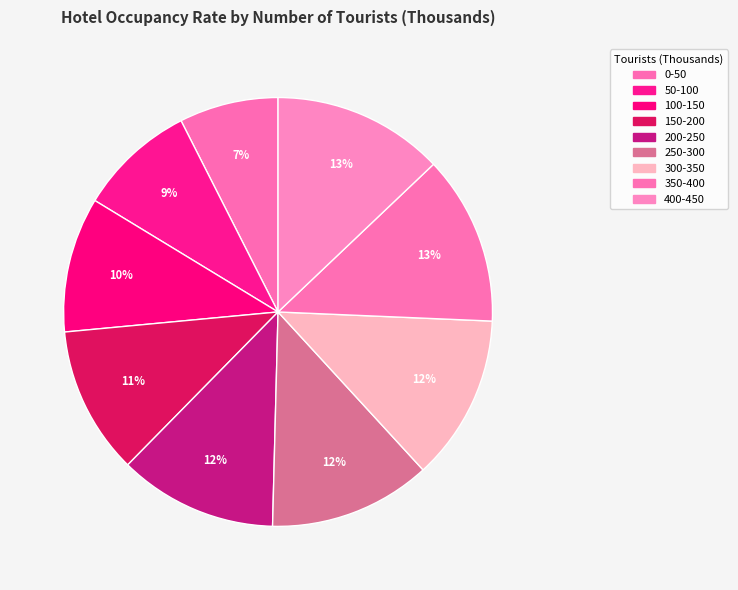

How many slices are in this pie chart?

9